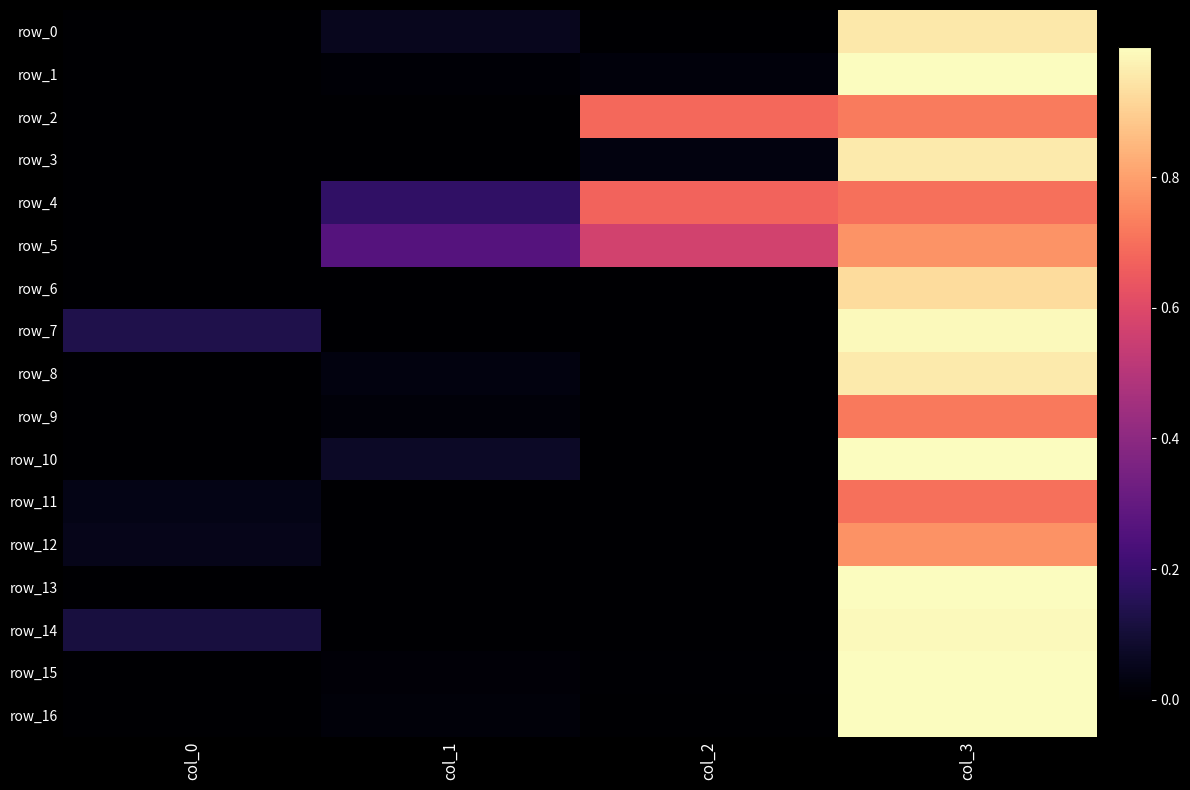

What is the difference between the highest and lowest values at col_3?

0.3